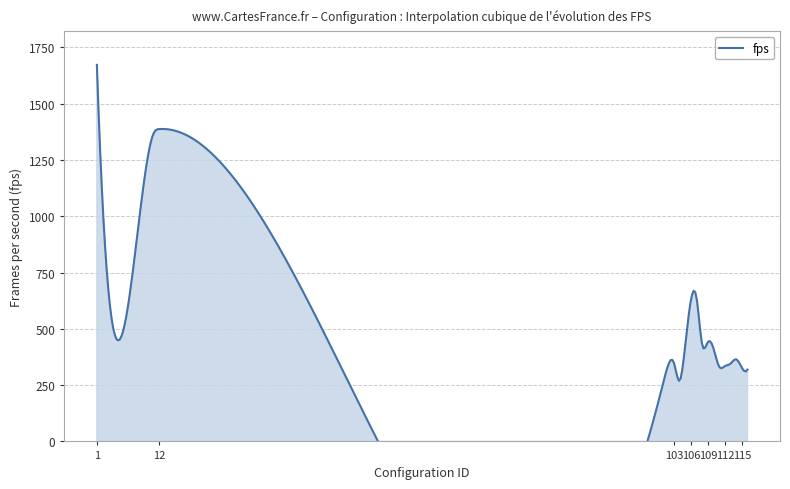

The value at 107 is 387.3. True or false?

False